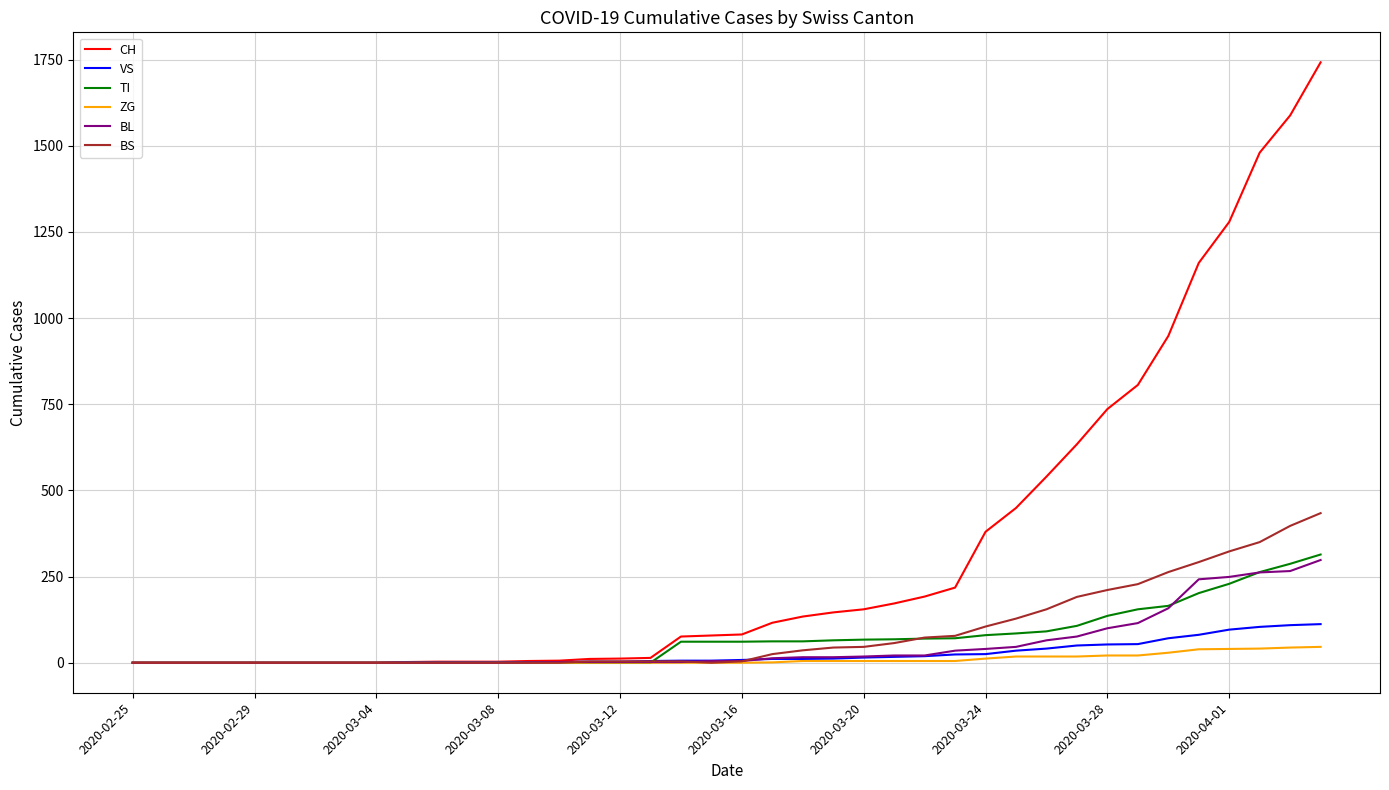

Which series has the largest total across all categories?

CH